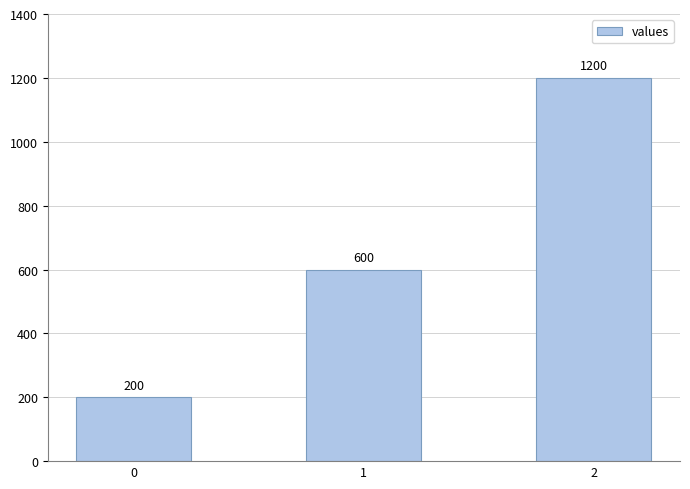

Which has a higher value, 0 or 1?

1